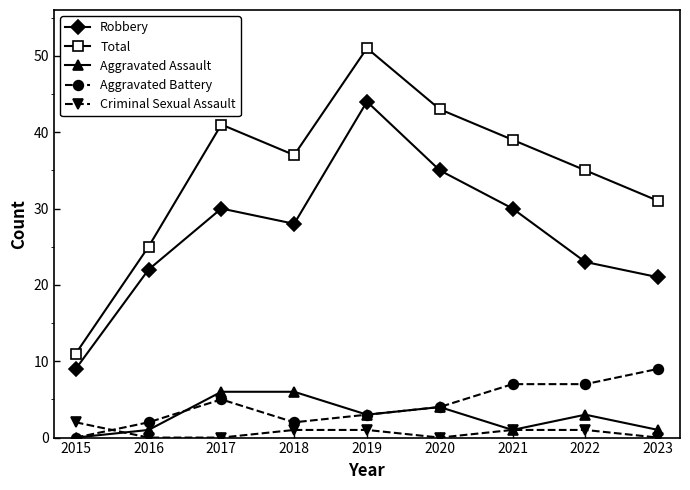

Is this an area chart (filled region under the line)?

No